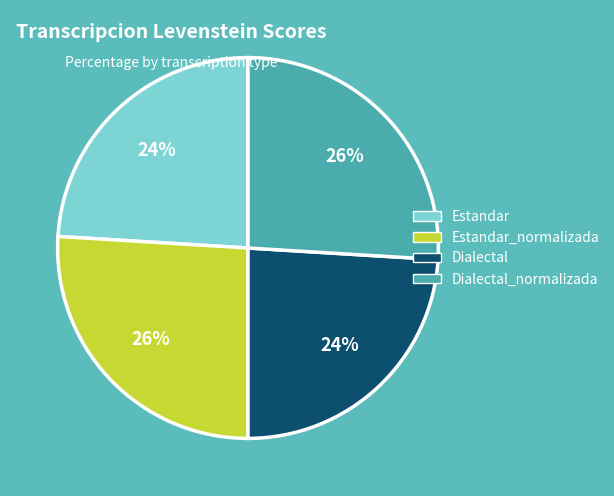

Is there any slice that represents more than half of the pie?

No